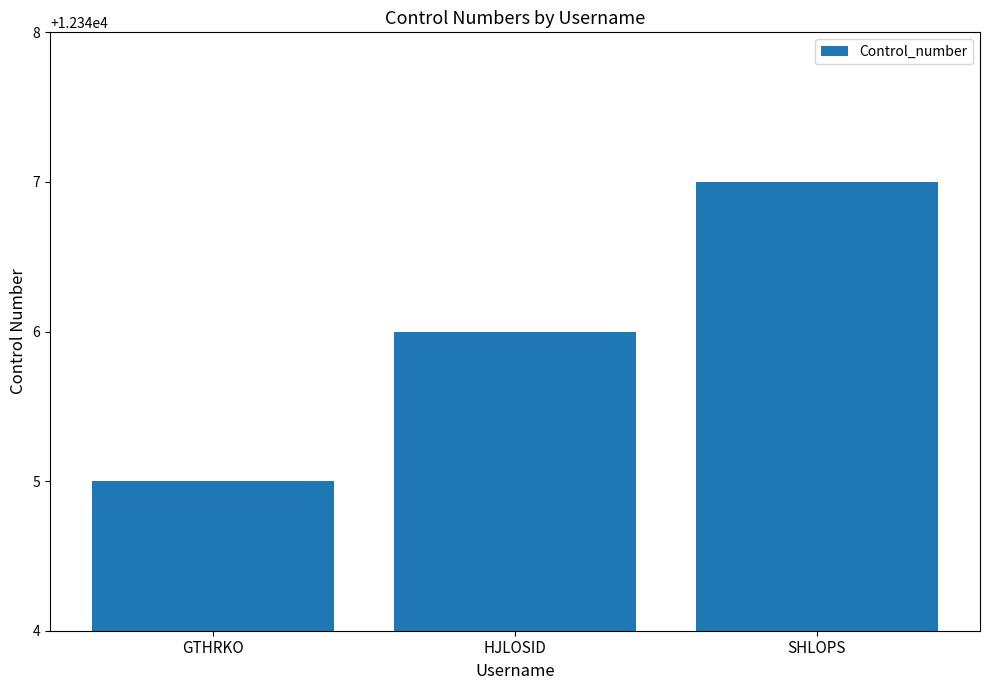

Rank the categories by value from lowest to highest.

GTHRKO, HJLOSID, SHLOPS